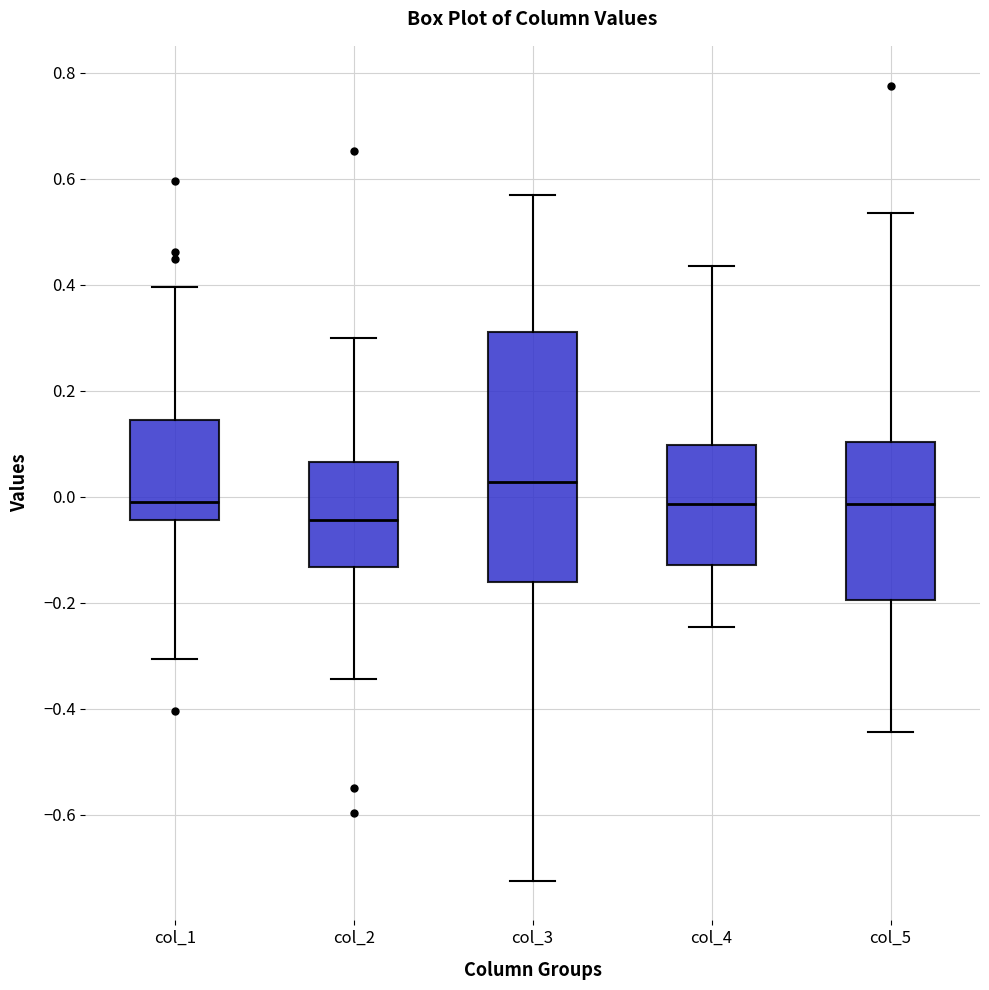

Reading left to right, transcribe this box plot: for each box, give where its median line is, the range the box spans, and where its two whiskers end, as read against the y-axis. The values are not printed on the chart, so give them approximately, as read against the axis.

col_1: median -0.02, box -0.04 to 0.14, whiskers -0.30 to 0.40
col_2: median -0.04, box -0.14 to 0.06, whiskers -0.34 to 0.30
col_3: median 0.02, box -0.16 to 0.32, whiskers -0.72 to 0.56
col_4: median -0.02, box -0.12 to 0.10, whiskers -0.24 to 0.44
col_5: median -0.02, box -0.20 to 0.10, whiskers -0.44 to 0.54